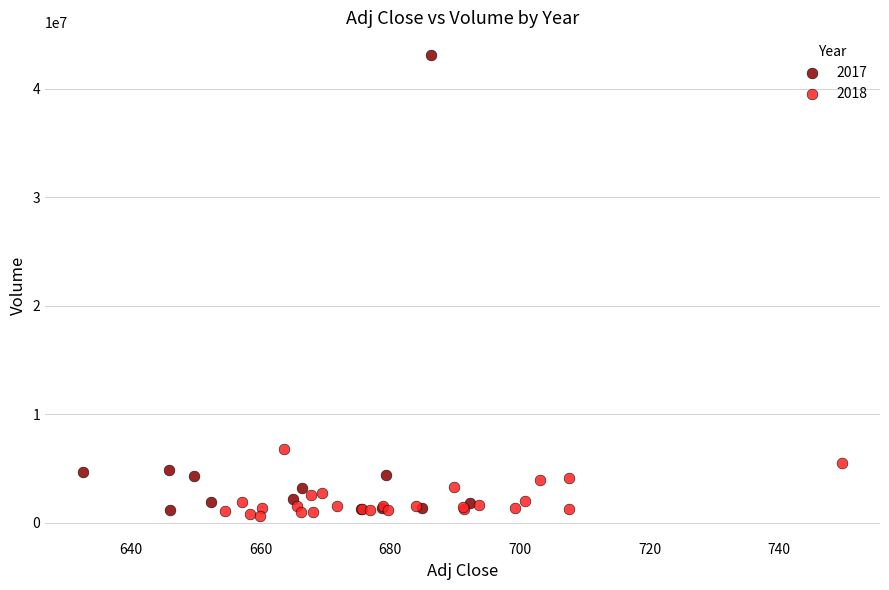

Which series contains the highest Y value?

2017